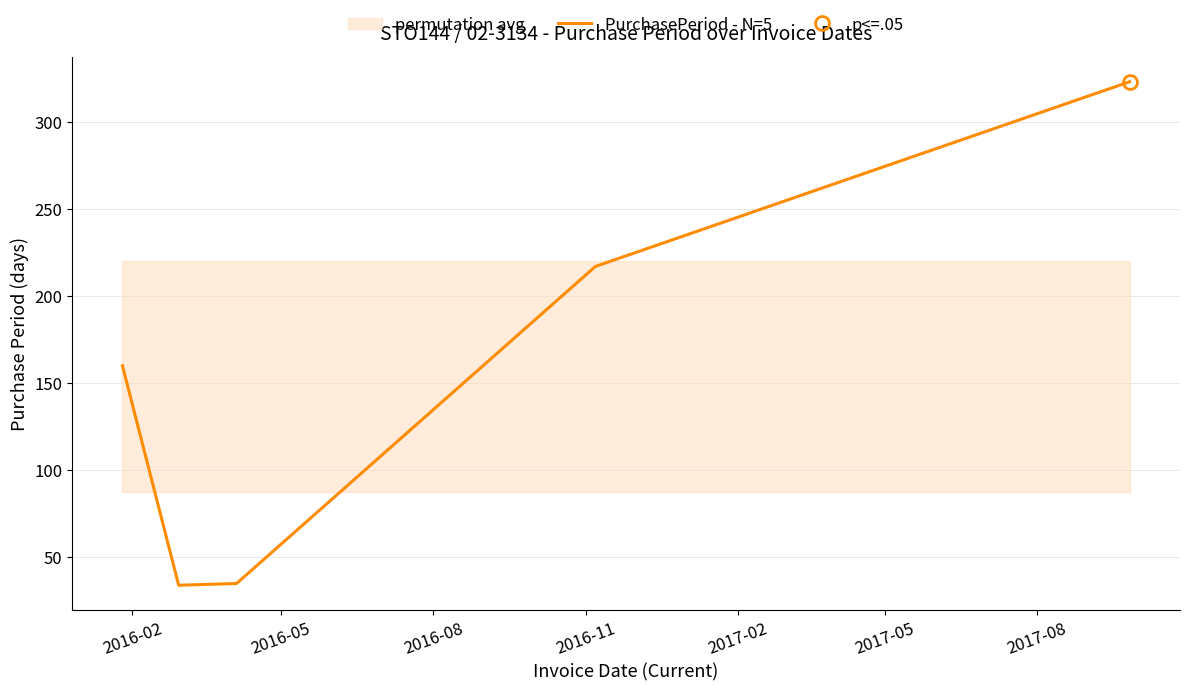

What is the highest value of the PurchasePeriod - N=5 series?

323